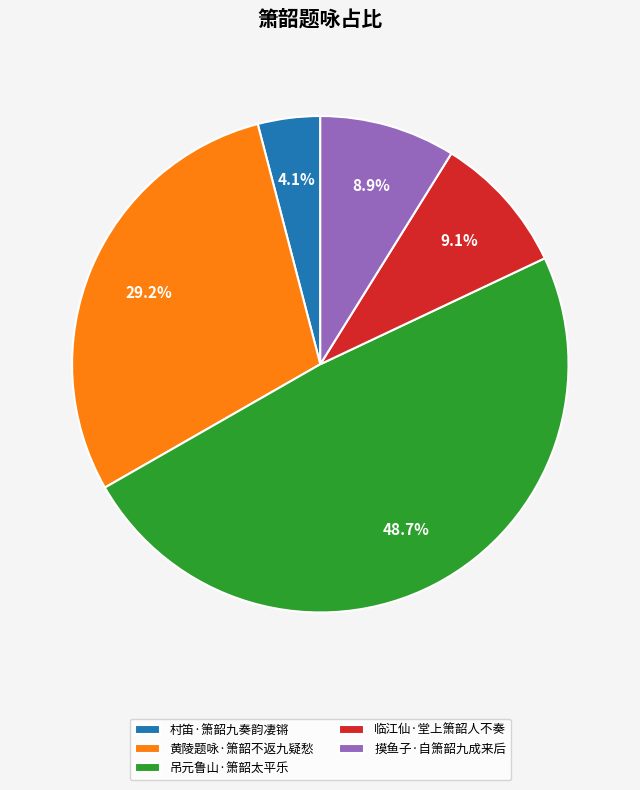

Between 摸鱼子·自箫韶九成来后 and 村笛·箫韶九奏韵凄锵, which is larger?

摸鱼子·自箫韶九成来后